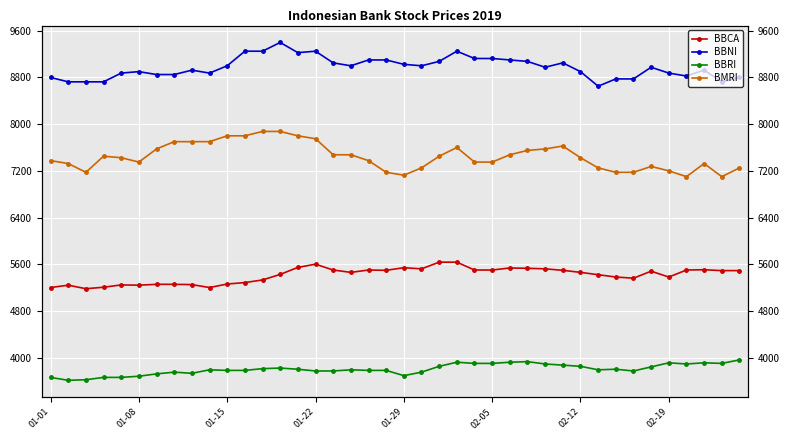

What is the difference between the maximum and minimum values in the BBRI series?

350